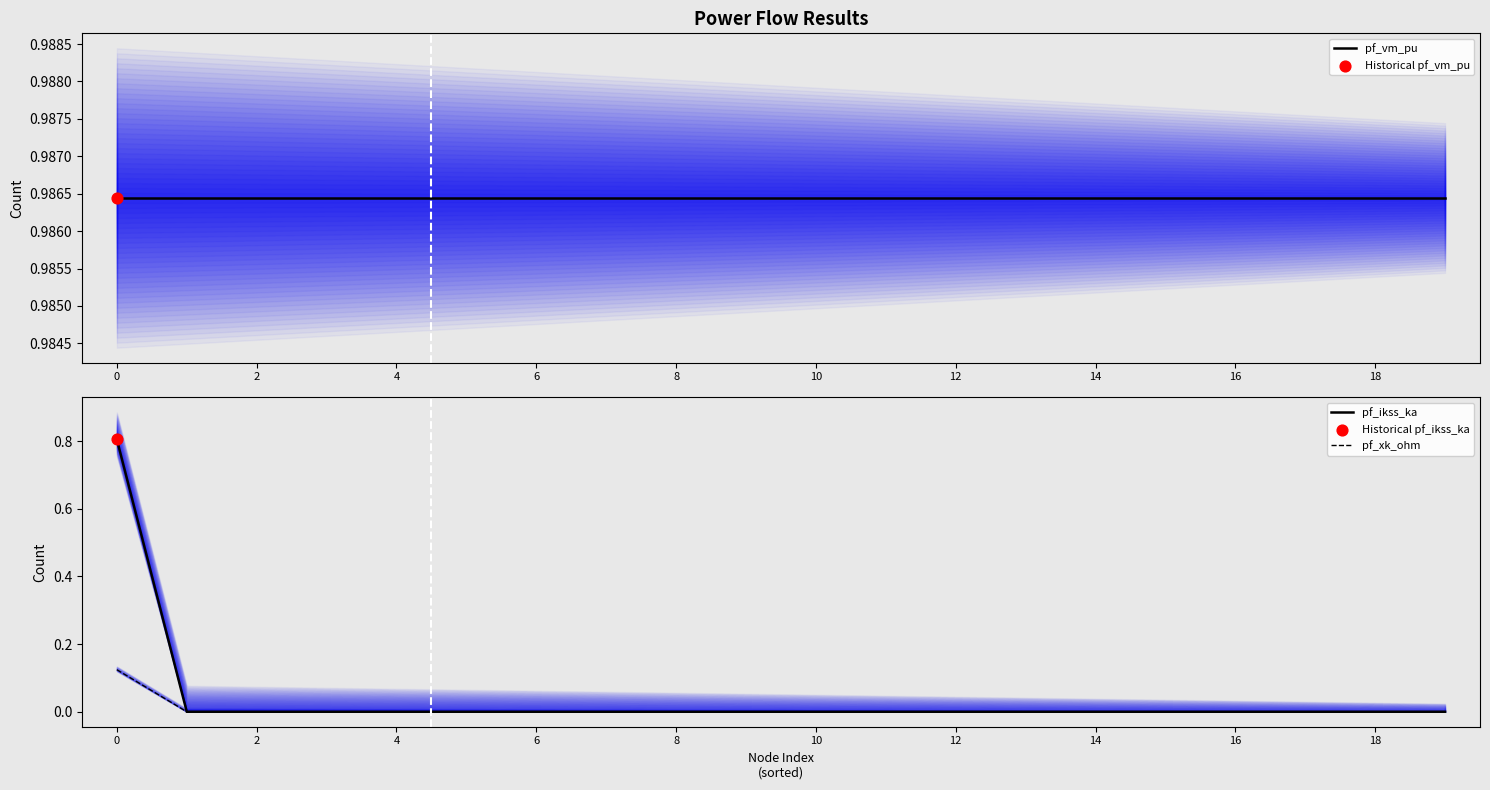

Is the value of pf_vm_pu at 19 greater than the value of pf_ikss_ka at 19?

Yes